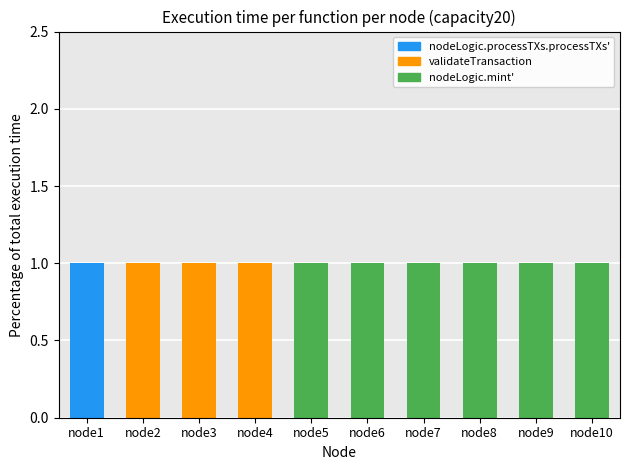

Does the chart contain stacked bars?

Yes